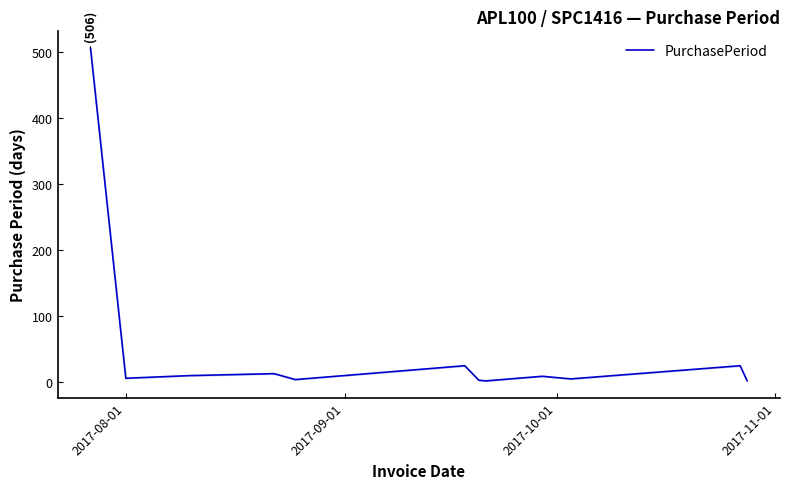

What is the highest value of the PurchasePeriod series?

506